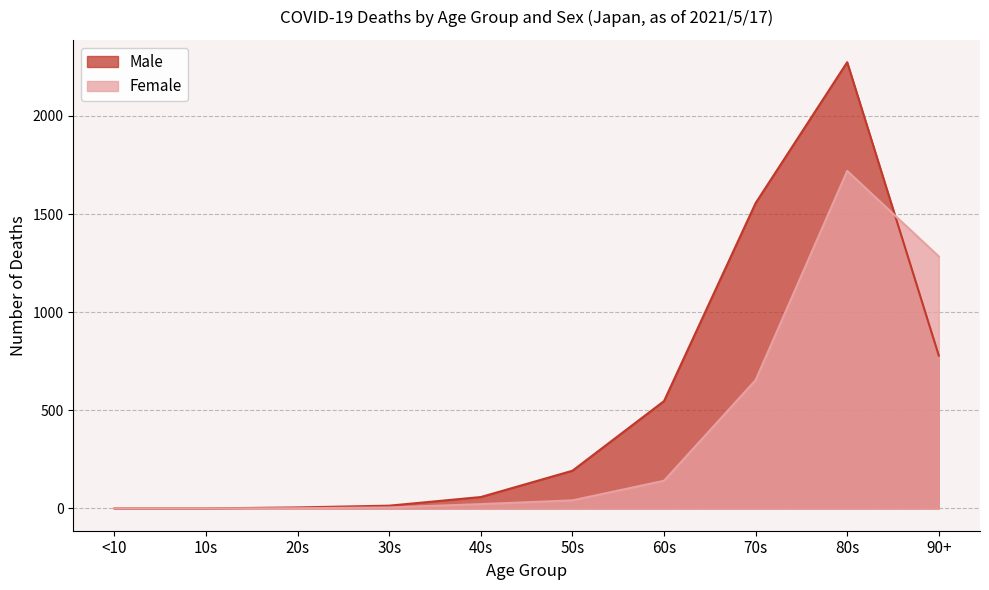

Reading left to right, what are all the values shown in this chart?

Male: 0	0	5	14	58	192	547	1556	2274	779
Female: 0	0	1	5	22	41	141	654	1720	1284